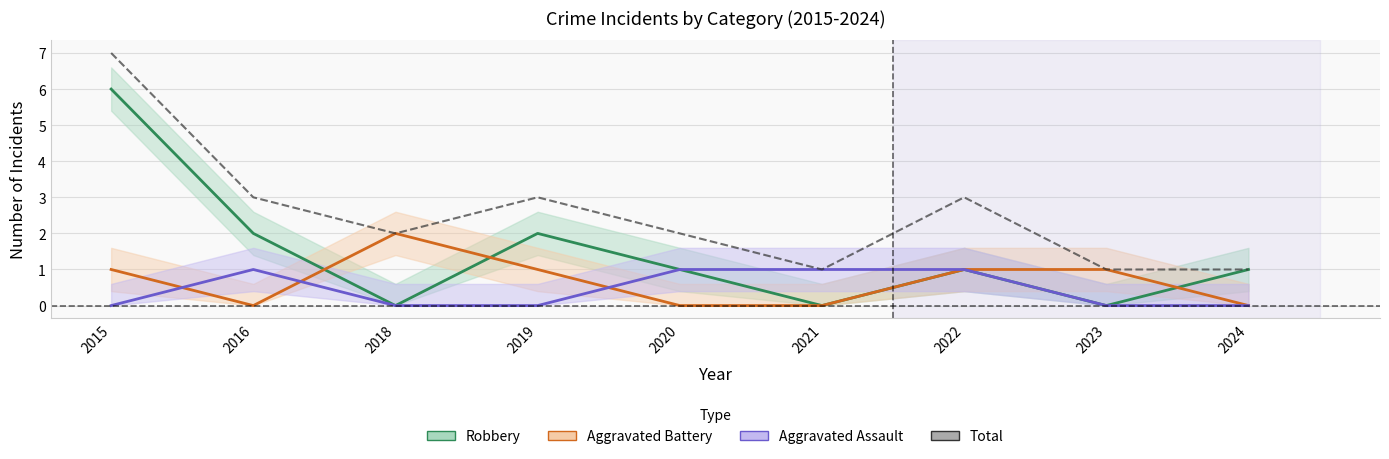

Is it true that Aggravated Battery equals 0 at 2019?

False